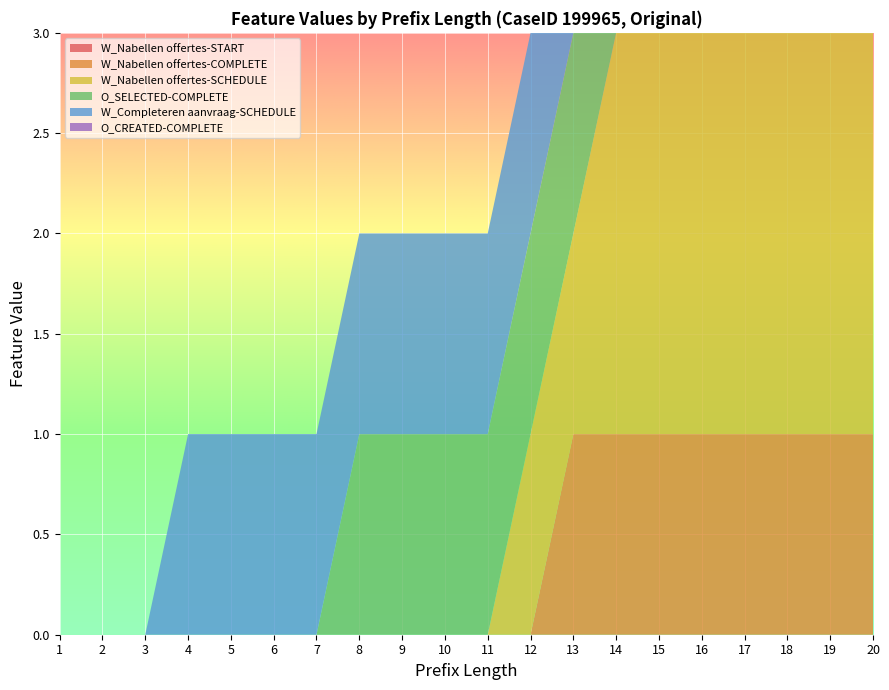

Reading right to left, what are all the values shown in this chart?

W_Nabellen offertes-START: 20=0	19=0	18=0	17=0	16=0	15=0	14=0	13=0	12=0	11=0	10=0	9=0	8=0	7=0	6=0	5=0	4=0	3=0	2=0	1=0
W_Nabellen offertes-COMPLETE: 20=1	19=1	18=1	17=1	16=1	15=1	14=1	13=1	12=0	11=0	10=0	9=0	8=0	7=0	6=0	5=0	4=0	3=0	2=0	1=0
W_Nabellen offertes-SCHEDULE: 20=2	19=2	18=2	17=2	16=2	15=2	14=2	13=1	12=1	11=0	10=0	9=0	8=0	7=0	6=0	5=0	4=0	3=0	2=0	1=0
O_SELECTED-COMPLETE: 20=2	19=2	18=2	17=2	16=1	15=1	14=1	13=1	12=1	11=1	10=1	9=1	8=1	7=0	6=0	5=0	4=0	3=0	2=0	1=0
W_Completeren aanvraag-SCHEDULE: 20=1	19=1	18=1	17=1	16=1	15=1	14=1	13=1	12=1	11=1	10=1	9=1	8=1	7=1	6=1	5=1	4=1	3=0	2=0	1=0
O_CREATED-COMPLETE: 20=0	19=0	18=0	17=0	16=0	15=0	14=0	13=0	12=0	11=0	10=0	9=0	8=0	7=0	6=0	5=0	4=0	3=0	2=0	1=0